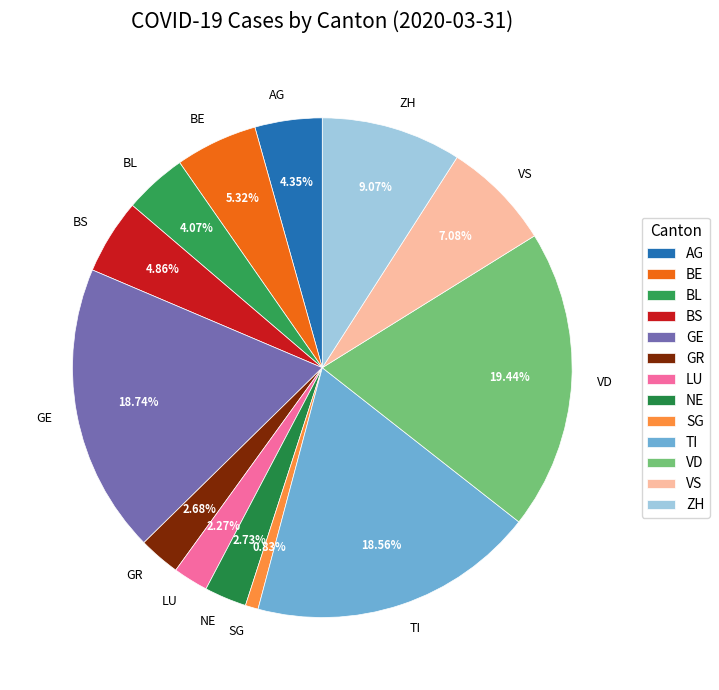

To the nearest percent, what is the combined percentage of LU and AG?

7%